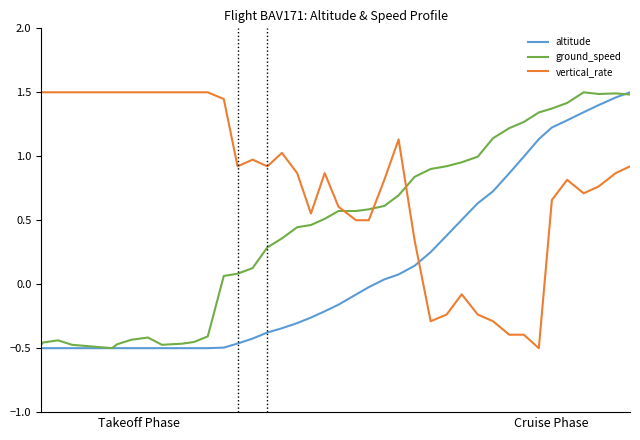

True or false: ground_speed and vertical_rate intersect in this chart.

True